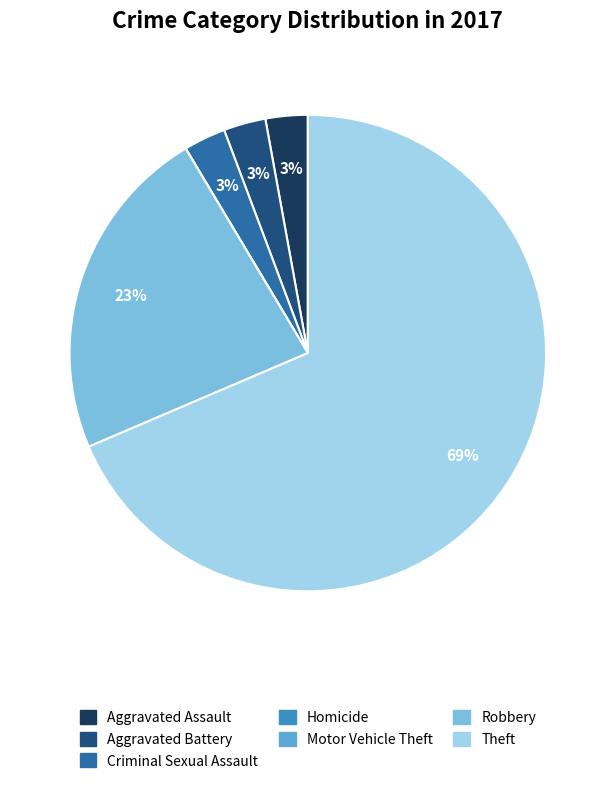

Which slice is the largest?

Theft